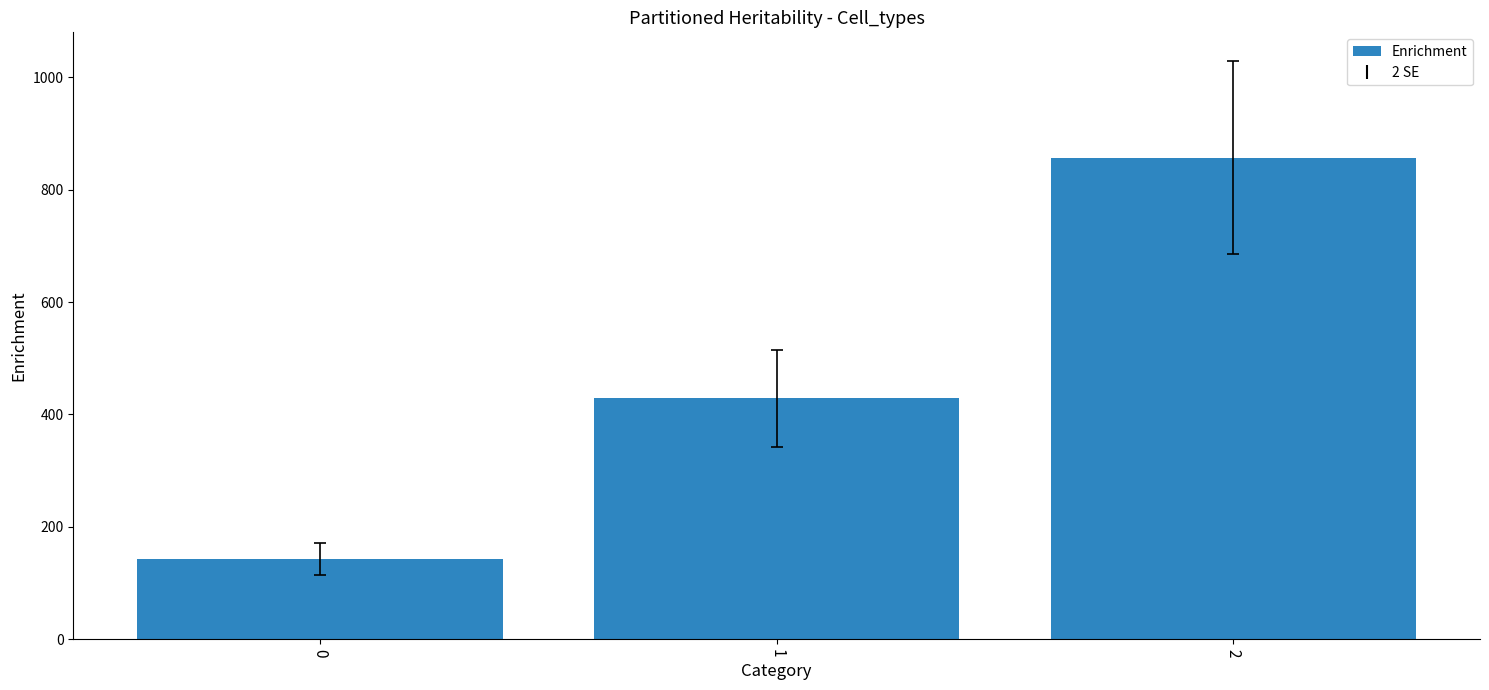

Reading right to left, what are all the values shown in this chart?

857.1	428.6	142.9